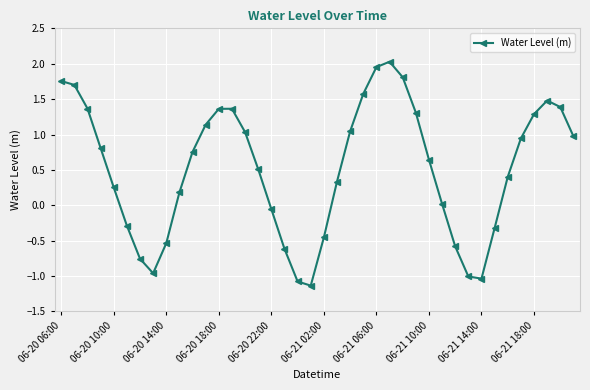

What is the smallest value displayed?

-1.1